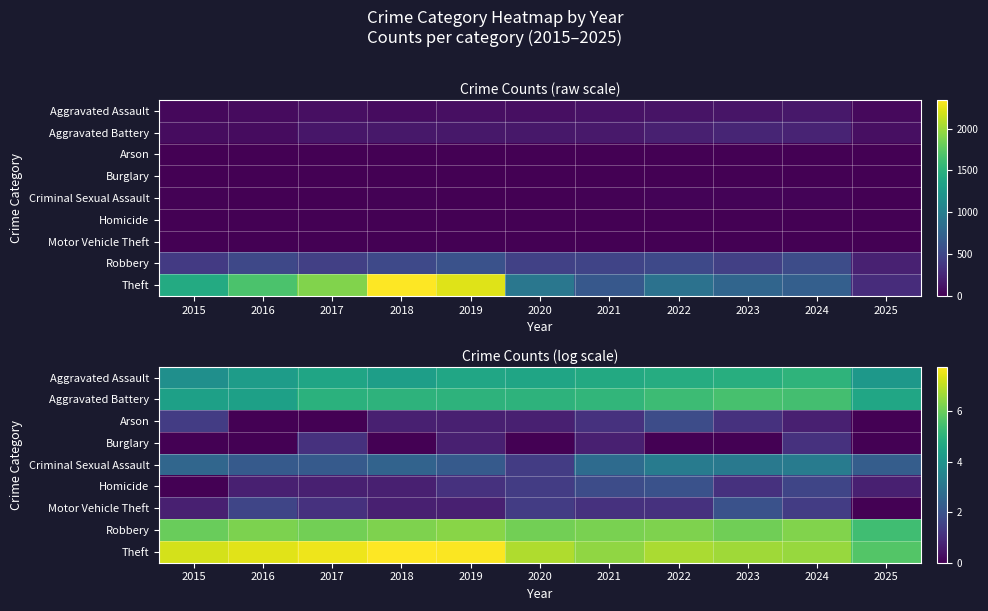

At how many categories does at least one series exceed 1?

11